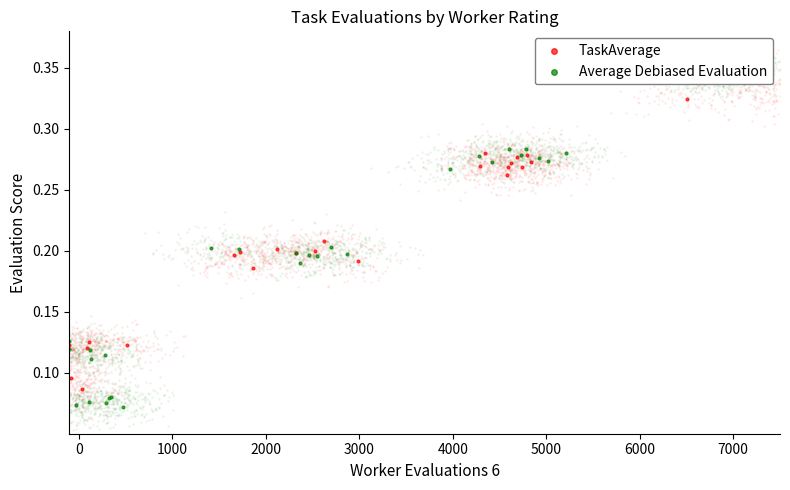

At how many categories does at least one series exceed 0?

40